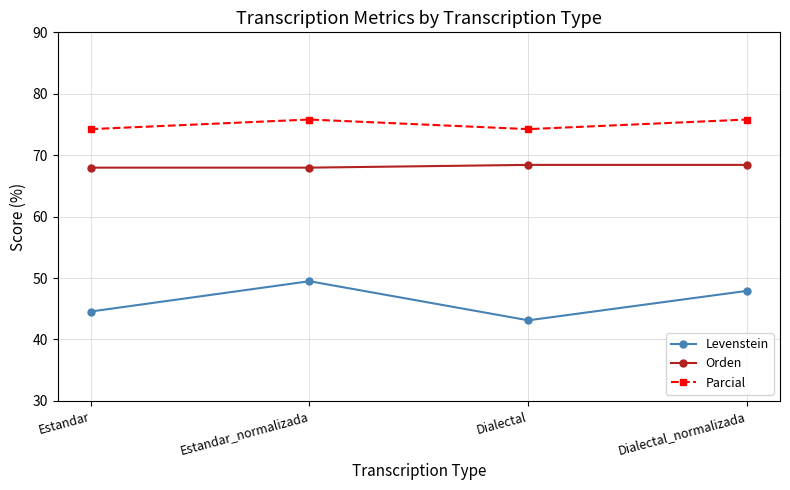

Rank the series by their average value, from highest to lowest.

Parcial, Orden, Levenstein